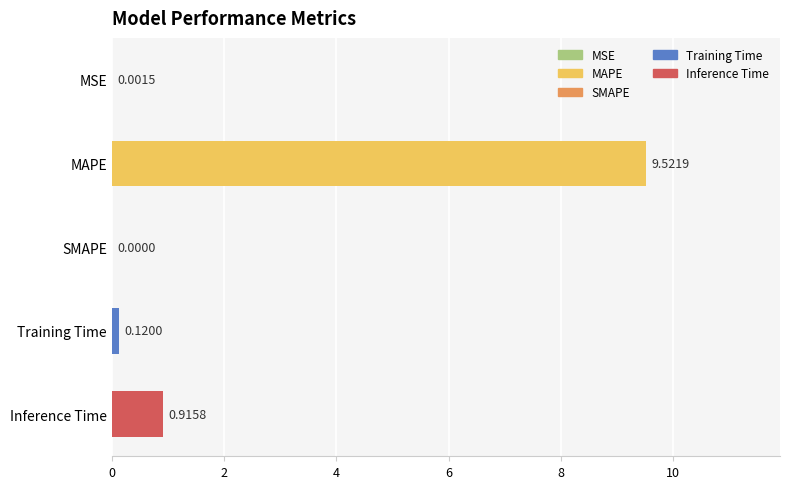

What is the average value?

2.1